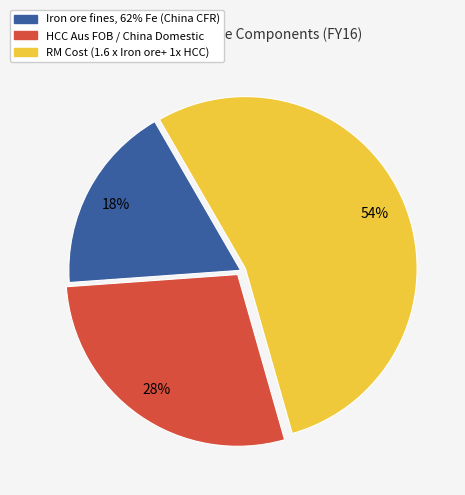

The Iron ore fines, 62% Fe (China CFR) slice represents 5% of the pie. True or false?

False